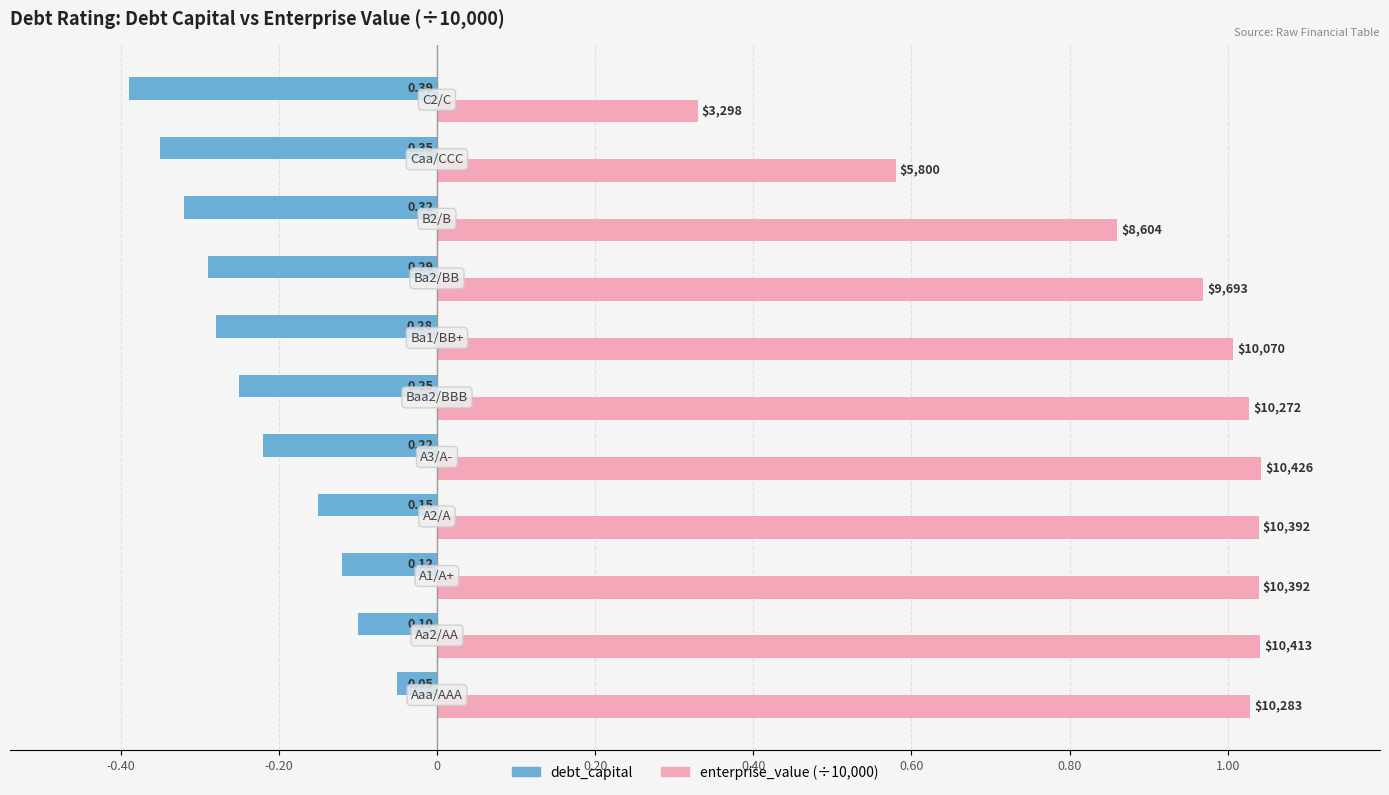

How many series are shown in this chart?

2